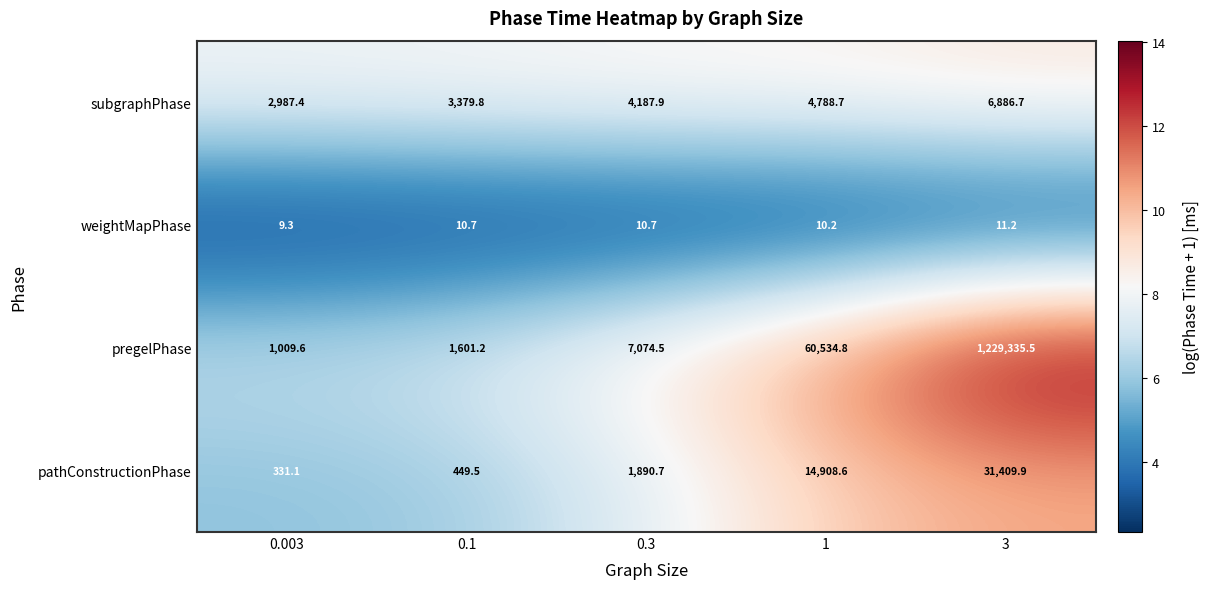

How many data points does each series have?

5